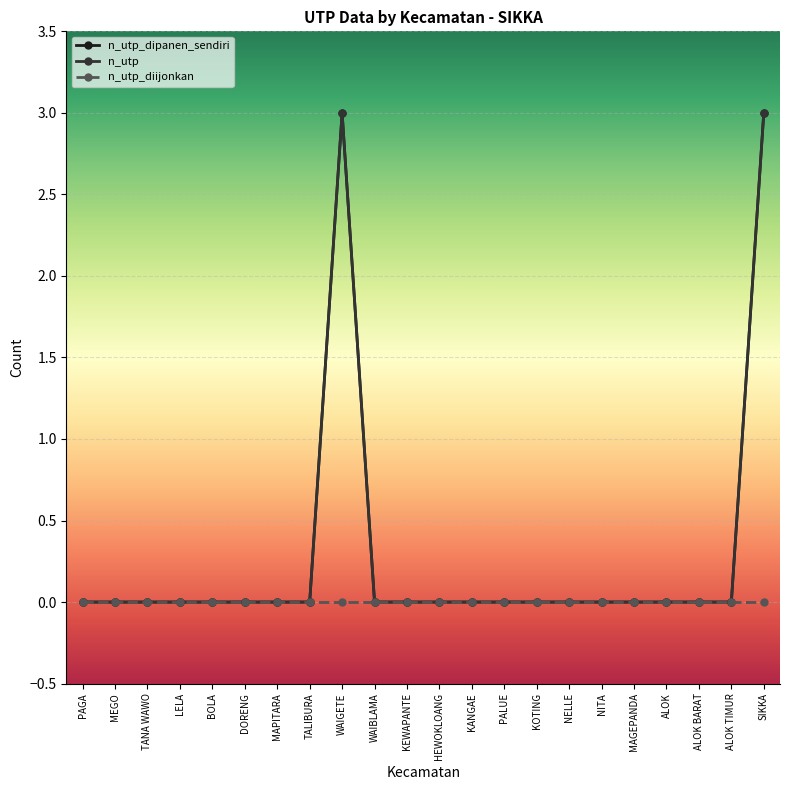

Does the chart have visible grid lines?

Yes